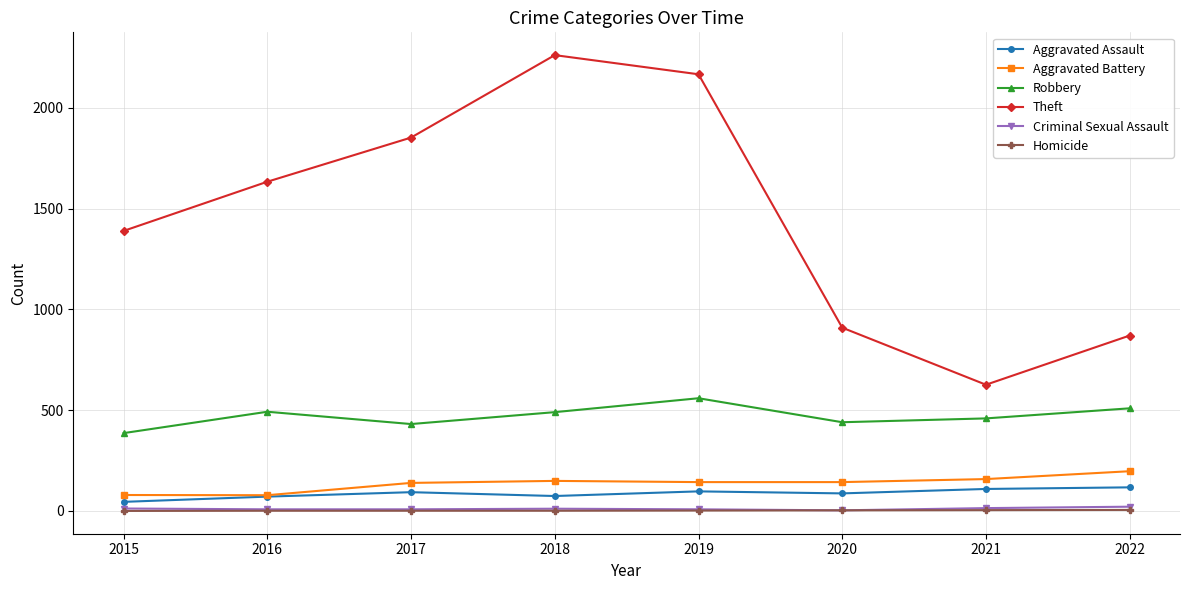

Is the value of Criminal Sexual Assault at 2016 greater than the value of Aggravated Battery at 2015?

No